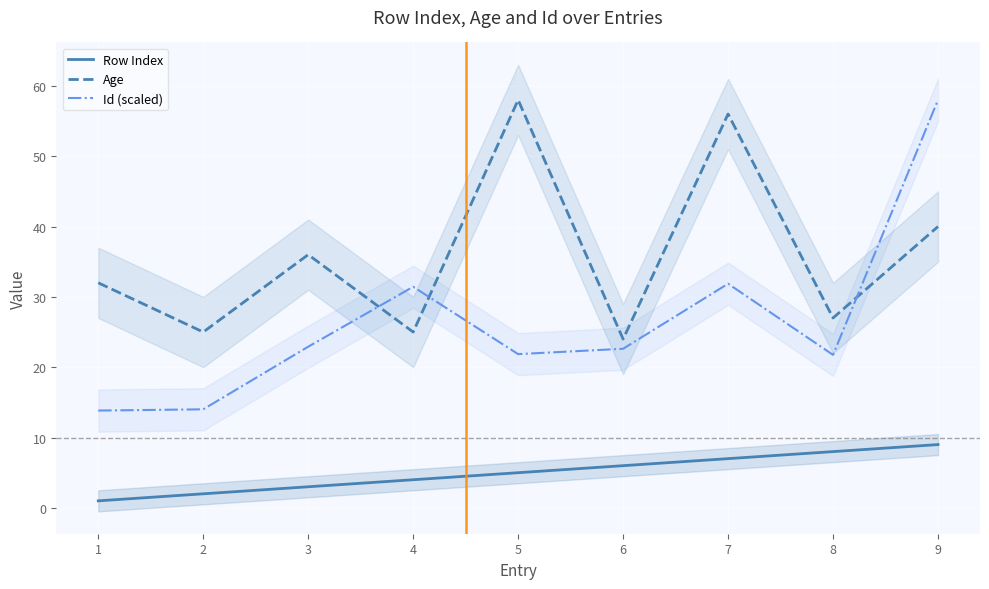

What is the difference between the Id (scaled) values at 7 and 8?

10.1